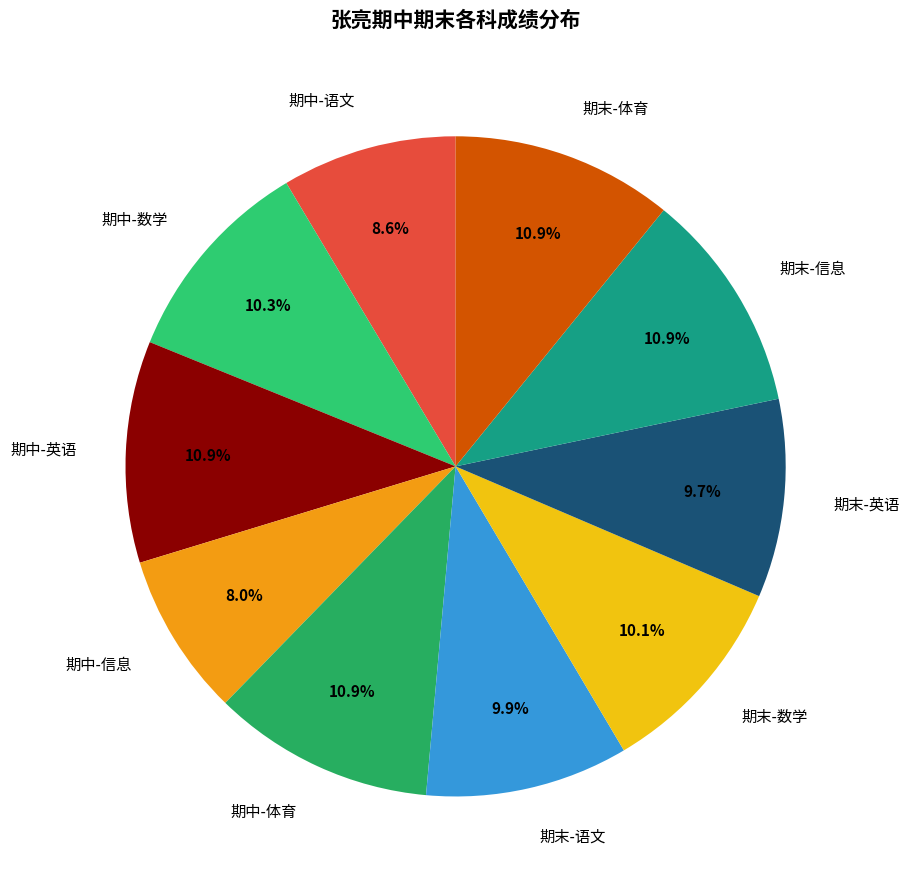

Is there a majority slice in this chart?

No